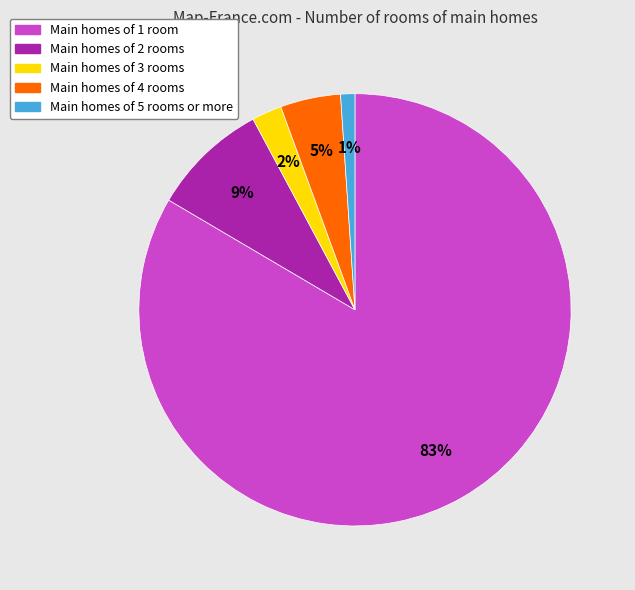

Does any single category account for the majority?

Yes